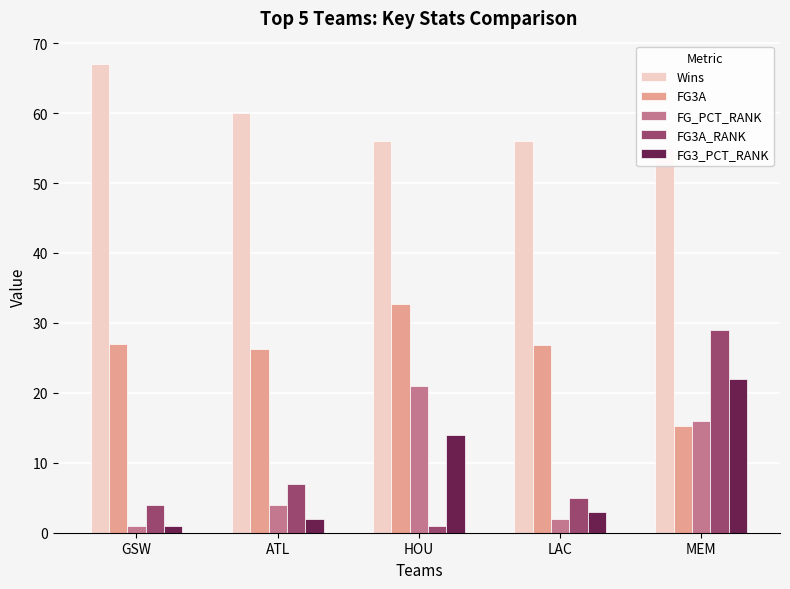

What are all the series names shown in the legend?

Wins, FG3A, FG_PCT_RANK, FG3A_RANK, FG3_PCT_RANK